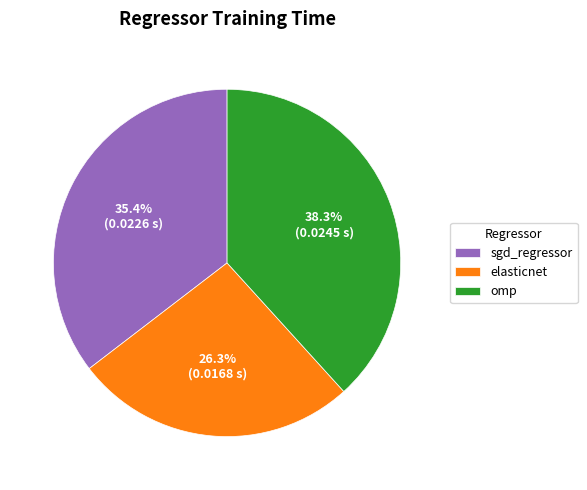

What percentage do sgd_regressor and elasticnet together represent?

61.7%